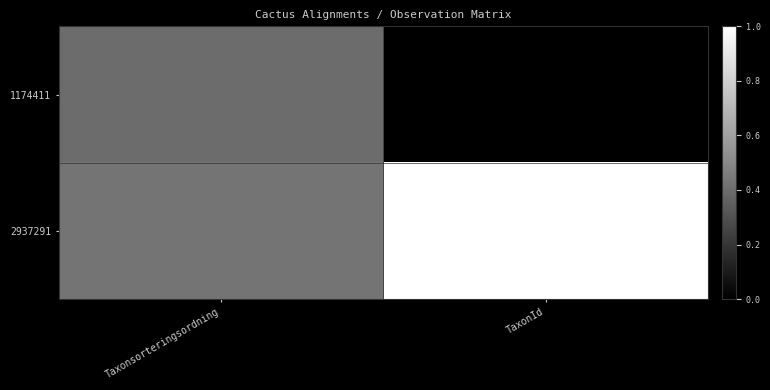

At how many categories does at least one series exceed 0?

2